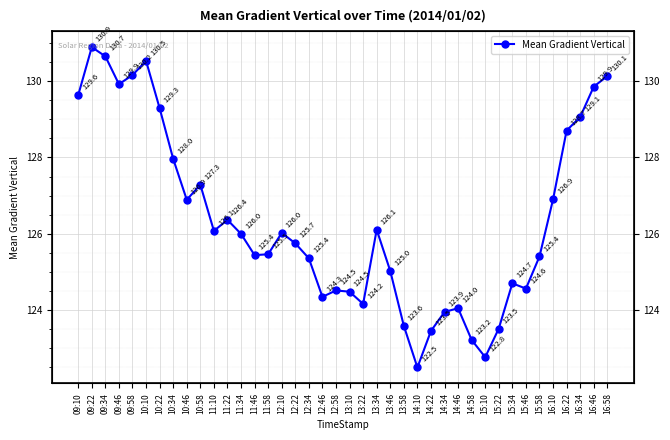

What is the greatest value displayed?

130.9